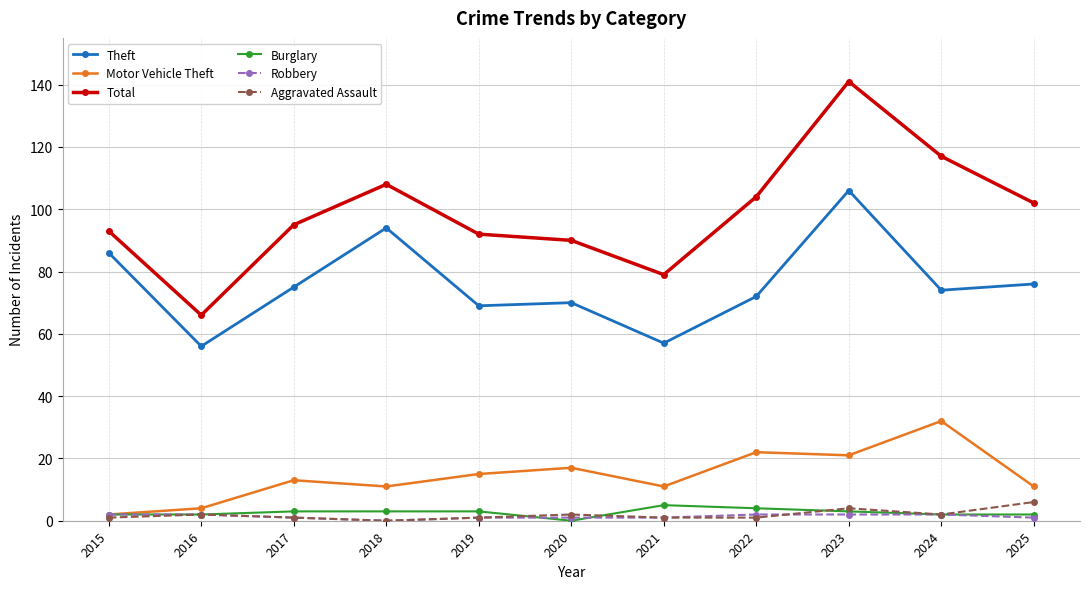

Count the Aggravated Assault values in the range 1 to 2.

8